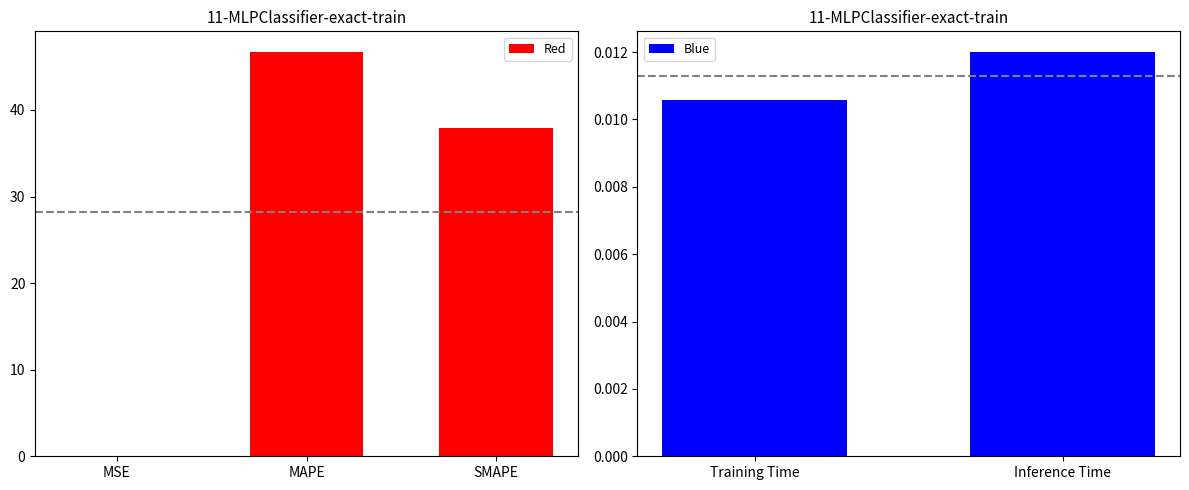

What is the label of the 4th bar from the left?

Training Time